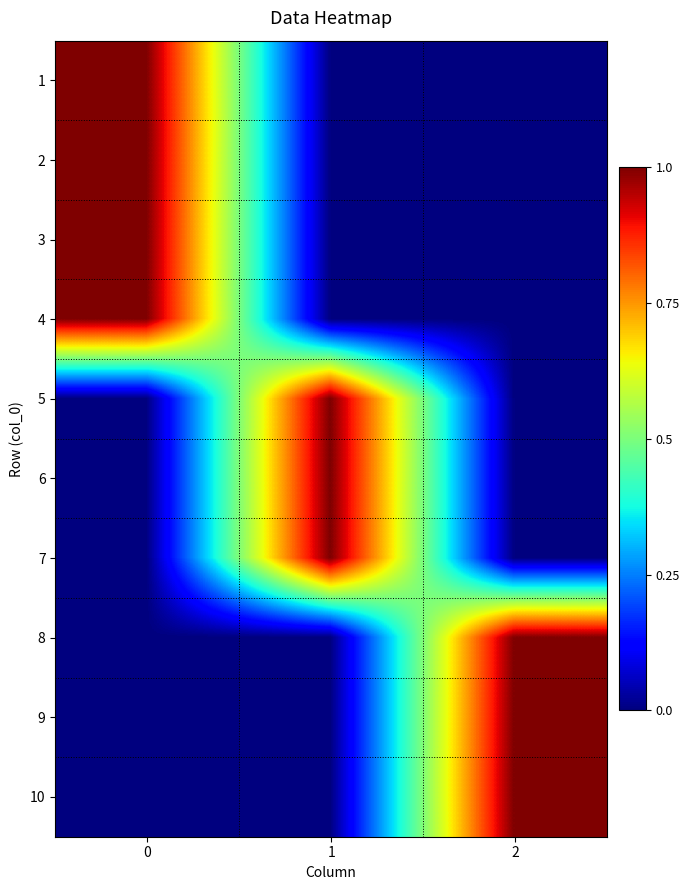

What is the maximum value shown in the chart?

1